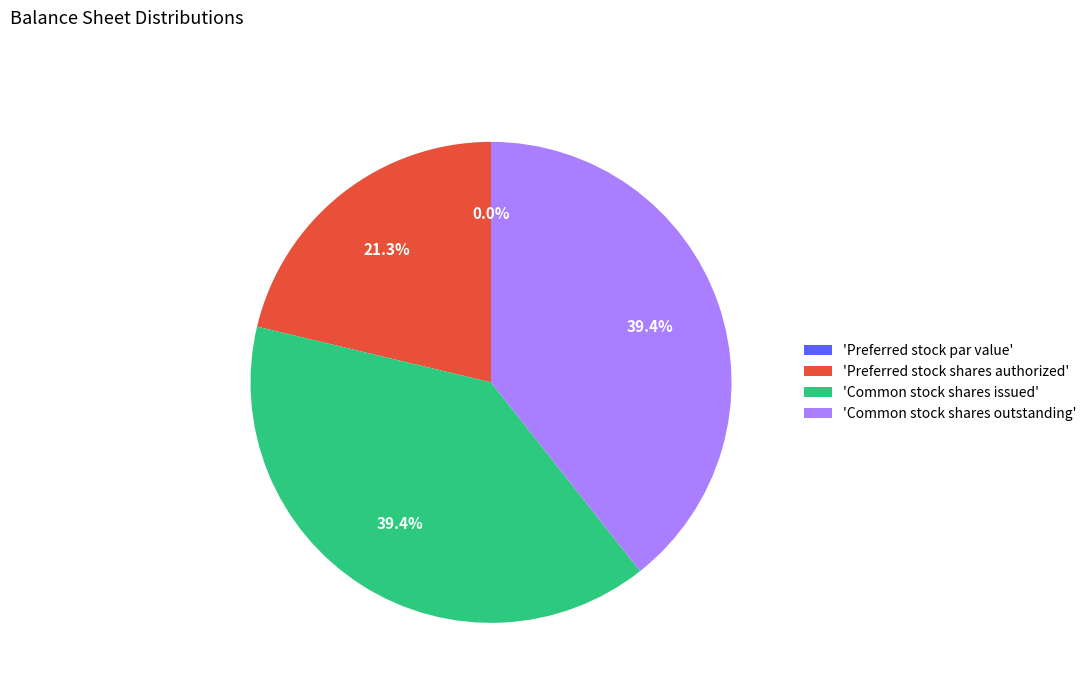

How many segments does this pie chart have?

4